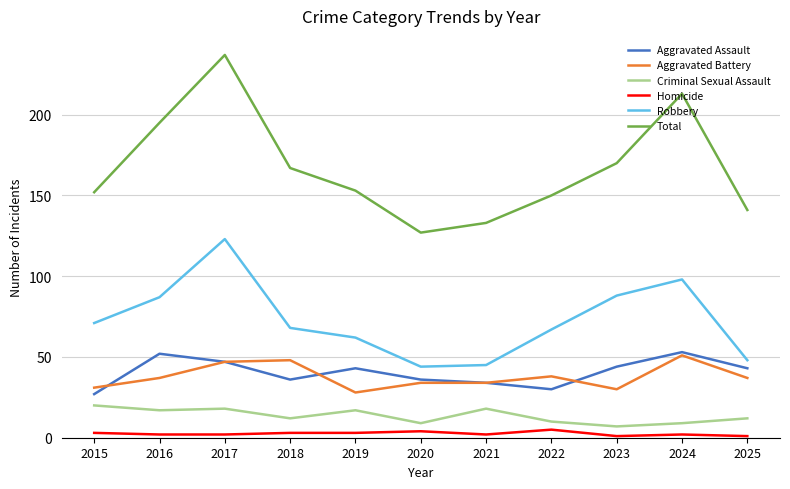

True or false: Aggravated Battery has more than 1 interior local peaks.

True